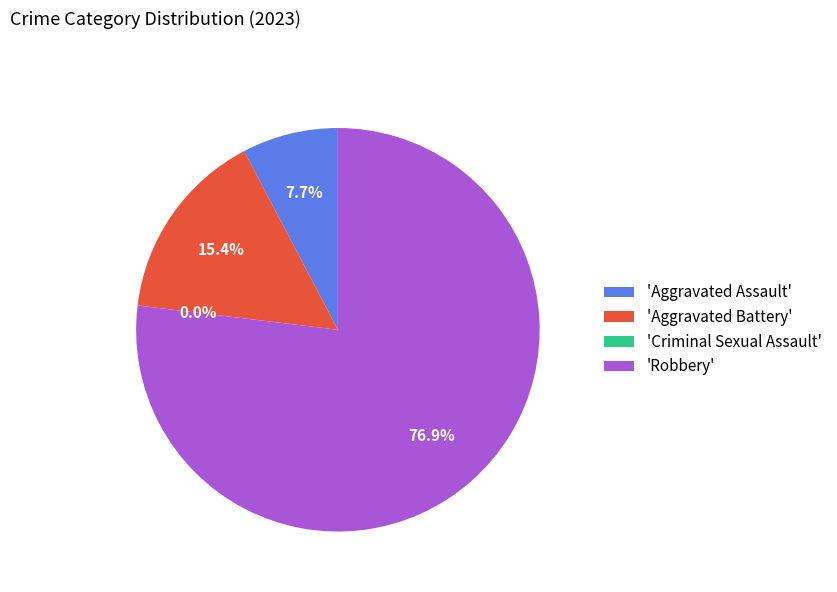

How many segments does this pie chart have?

4